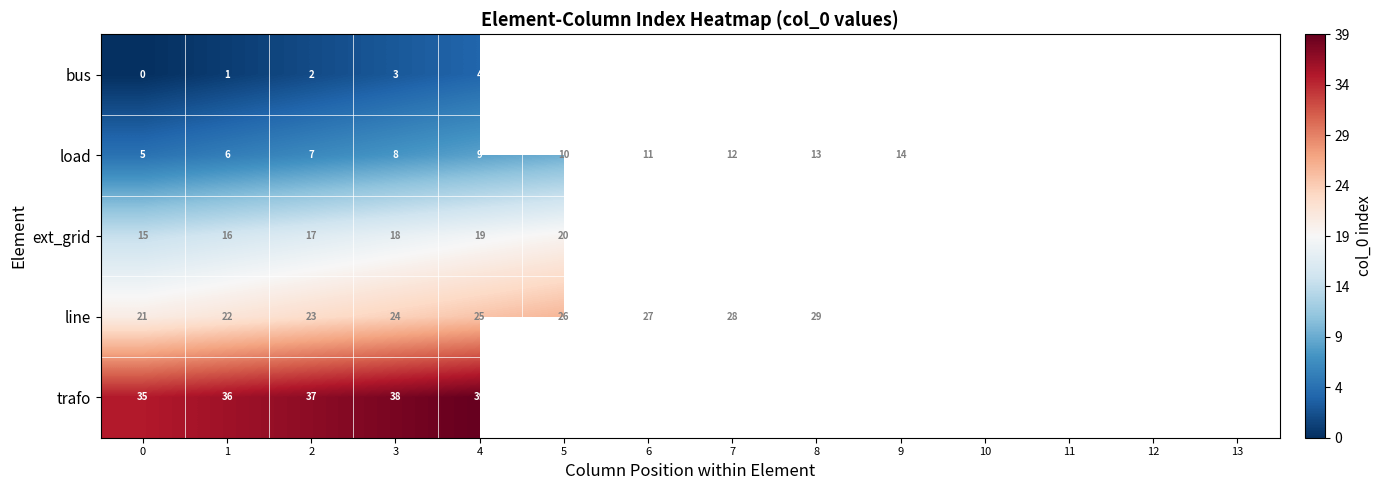

Is the value of bus at 1 greater than the value of load at 7?

No